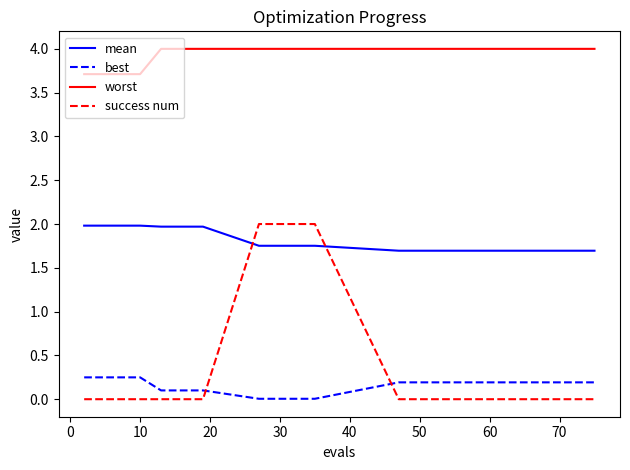

True or false: best and mean intersect in this chart.

False